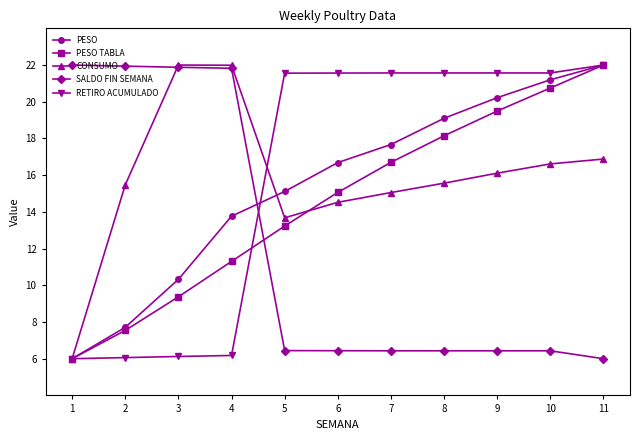

The PESO series shows 15.1 at 5. True or false?

True